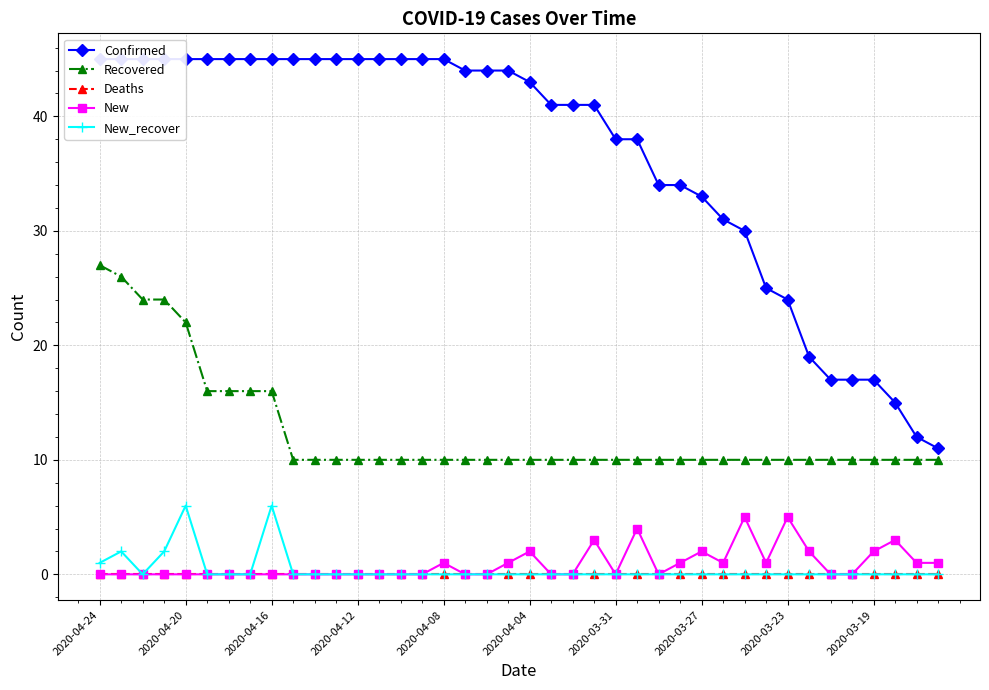

At which category is the sum across all series the highest?

2020-04-24